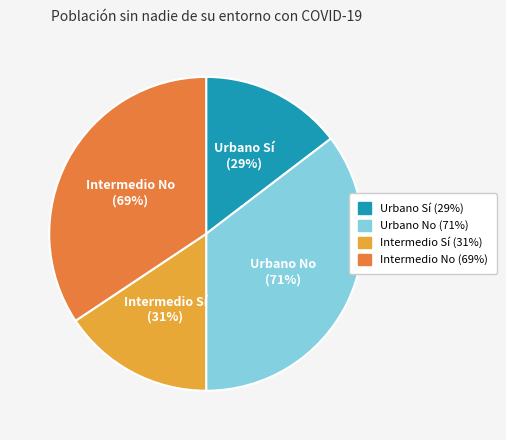

Which category has the biggest portion of the pie?

Urbano